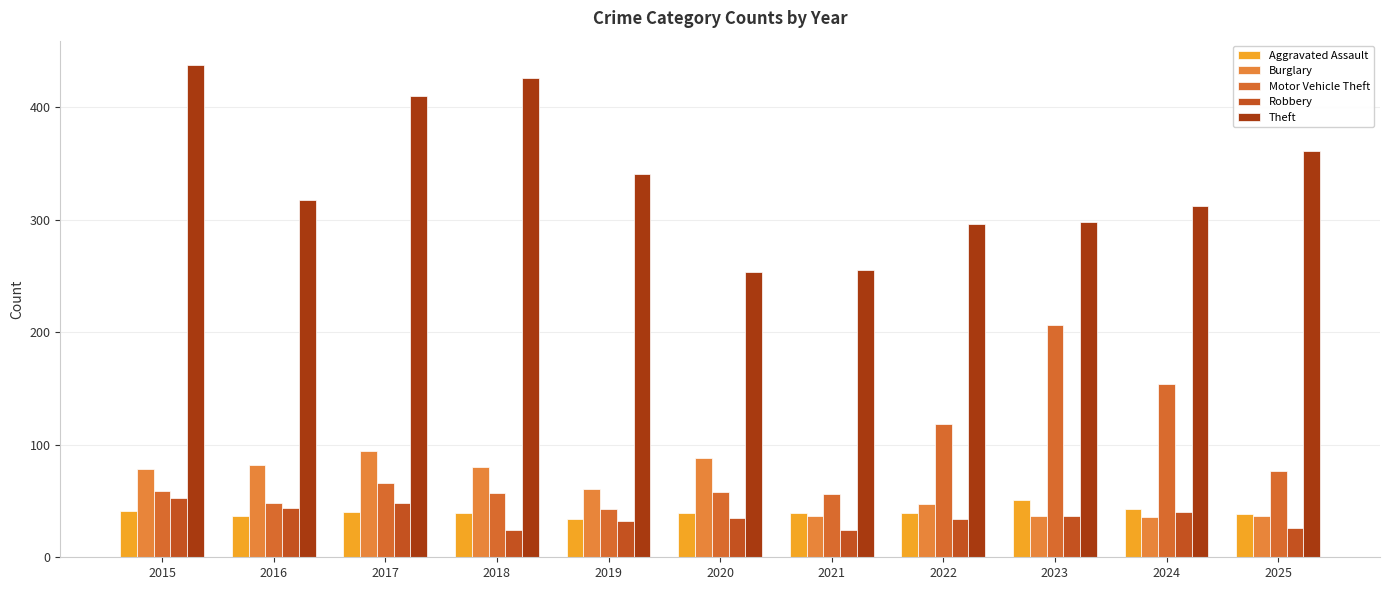

What are all the series names shown in the legend?

Aggravated Assault, Burglary, Motor Vehicle Theft, Robbery, Theft